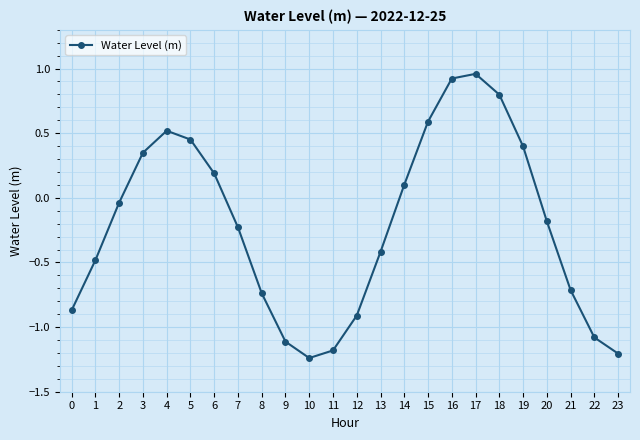

How many data points are less than 0?

14